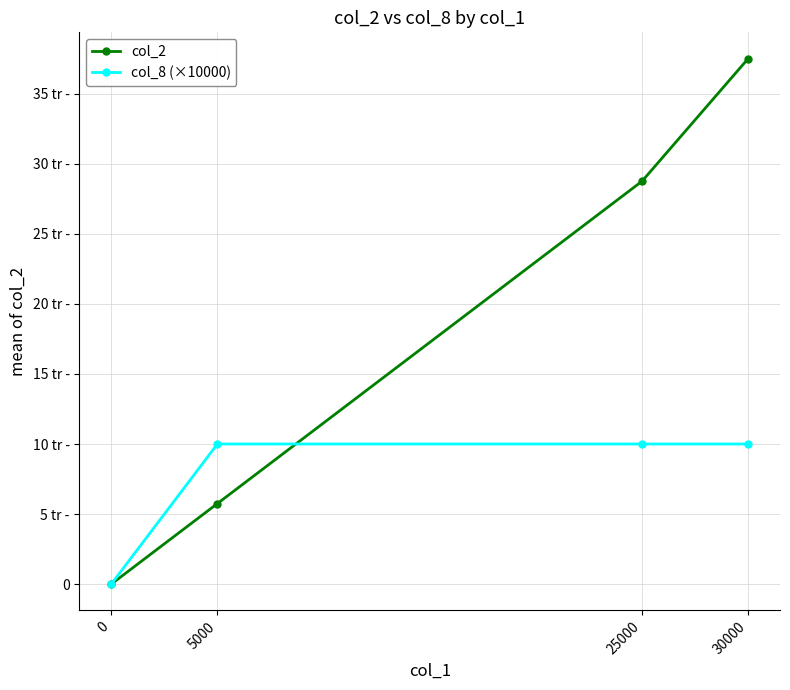

Which series ends up on top after the final intersection of col_2 and col_8 (×10000)?

col_2